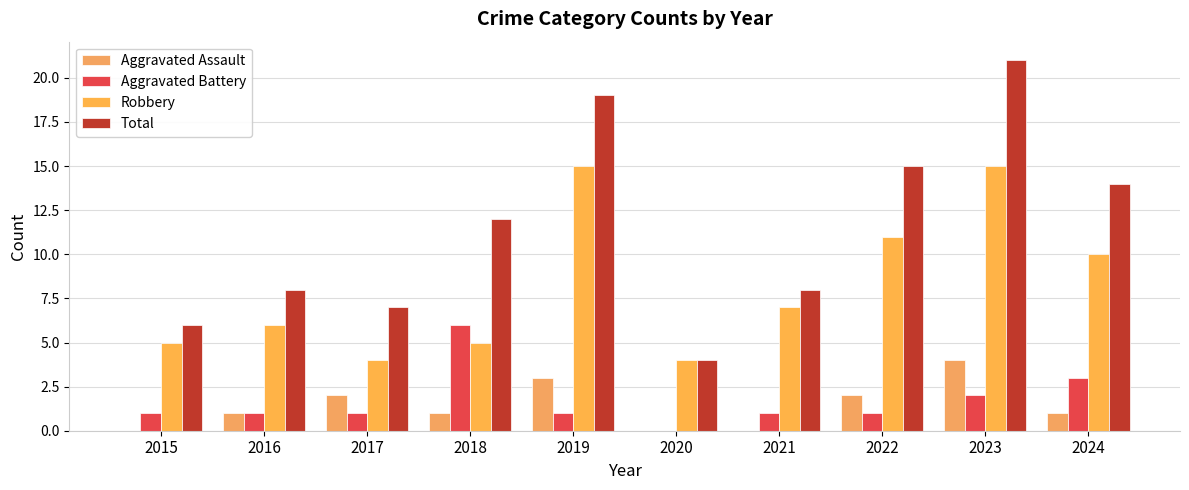

How many series are shown in this chart?

4